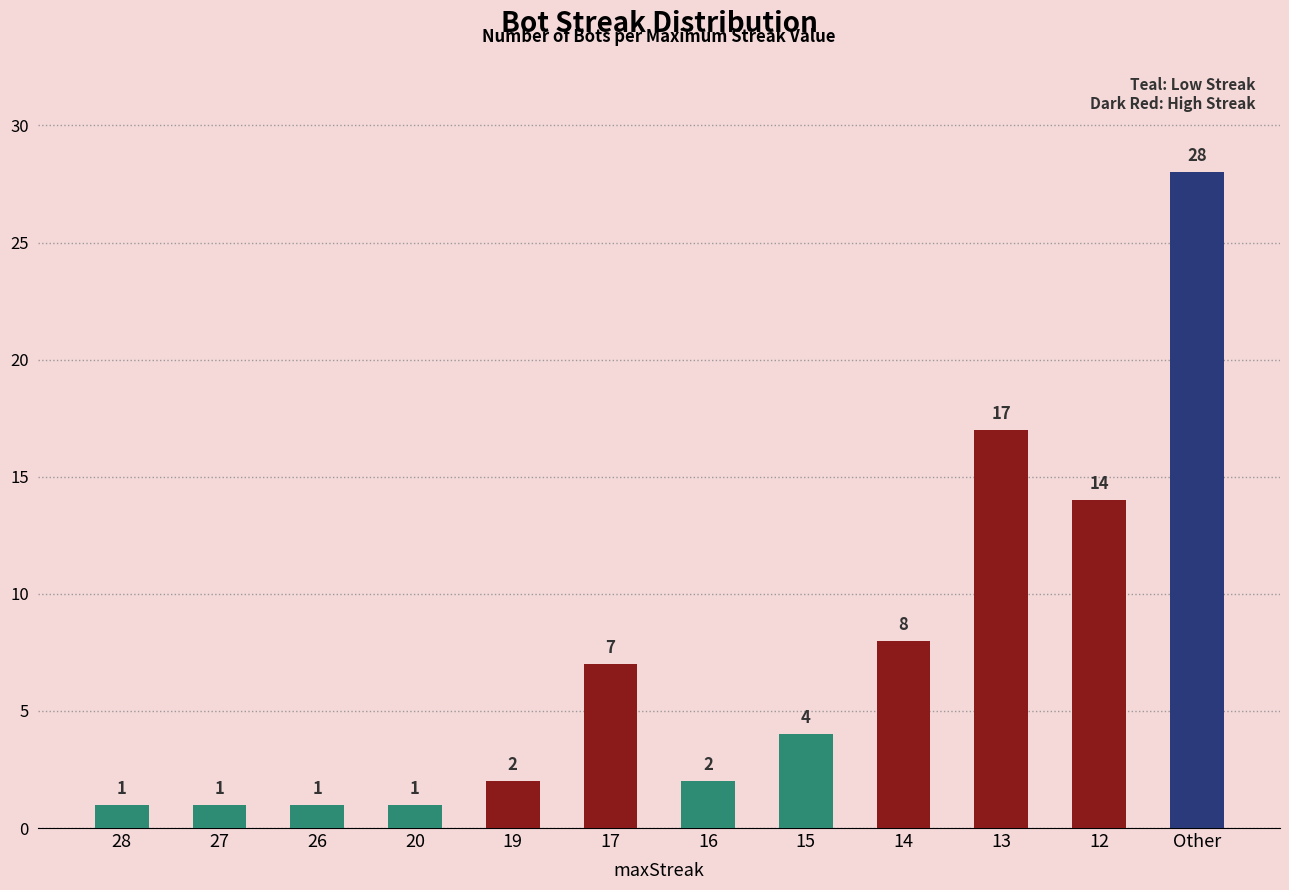

What is the greatest value displayed?

28